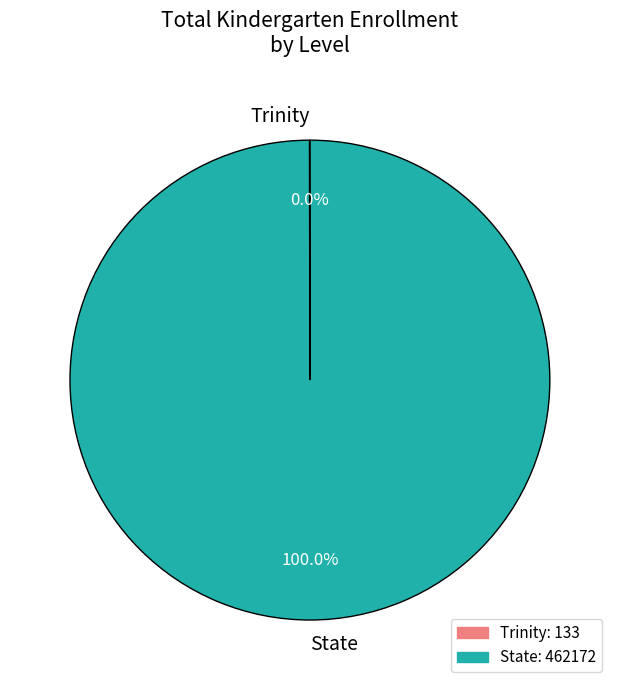

Which category accounts for the majority?

State